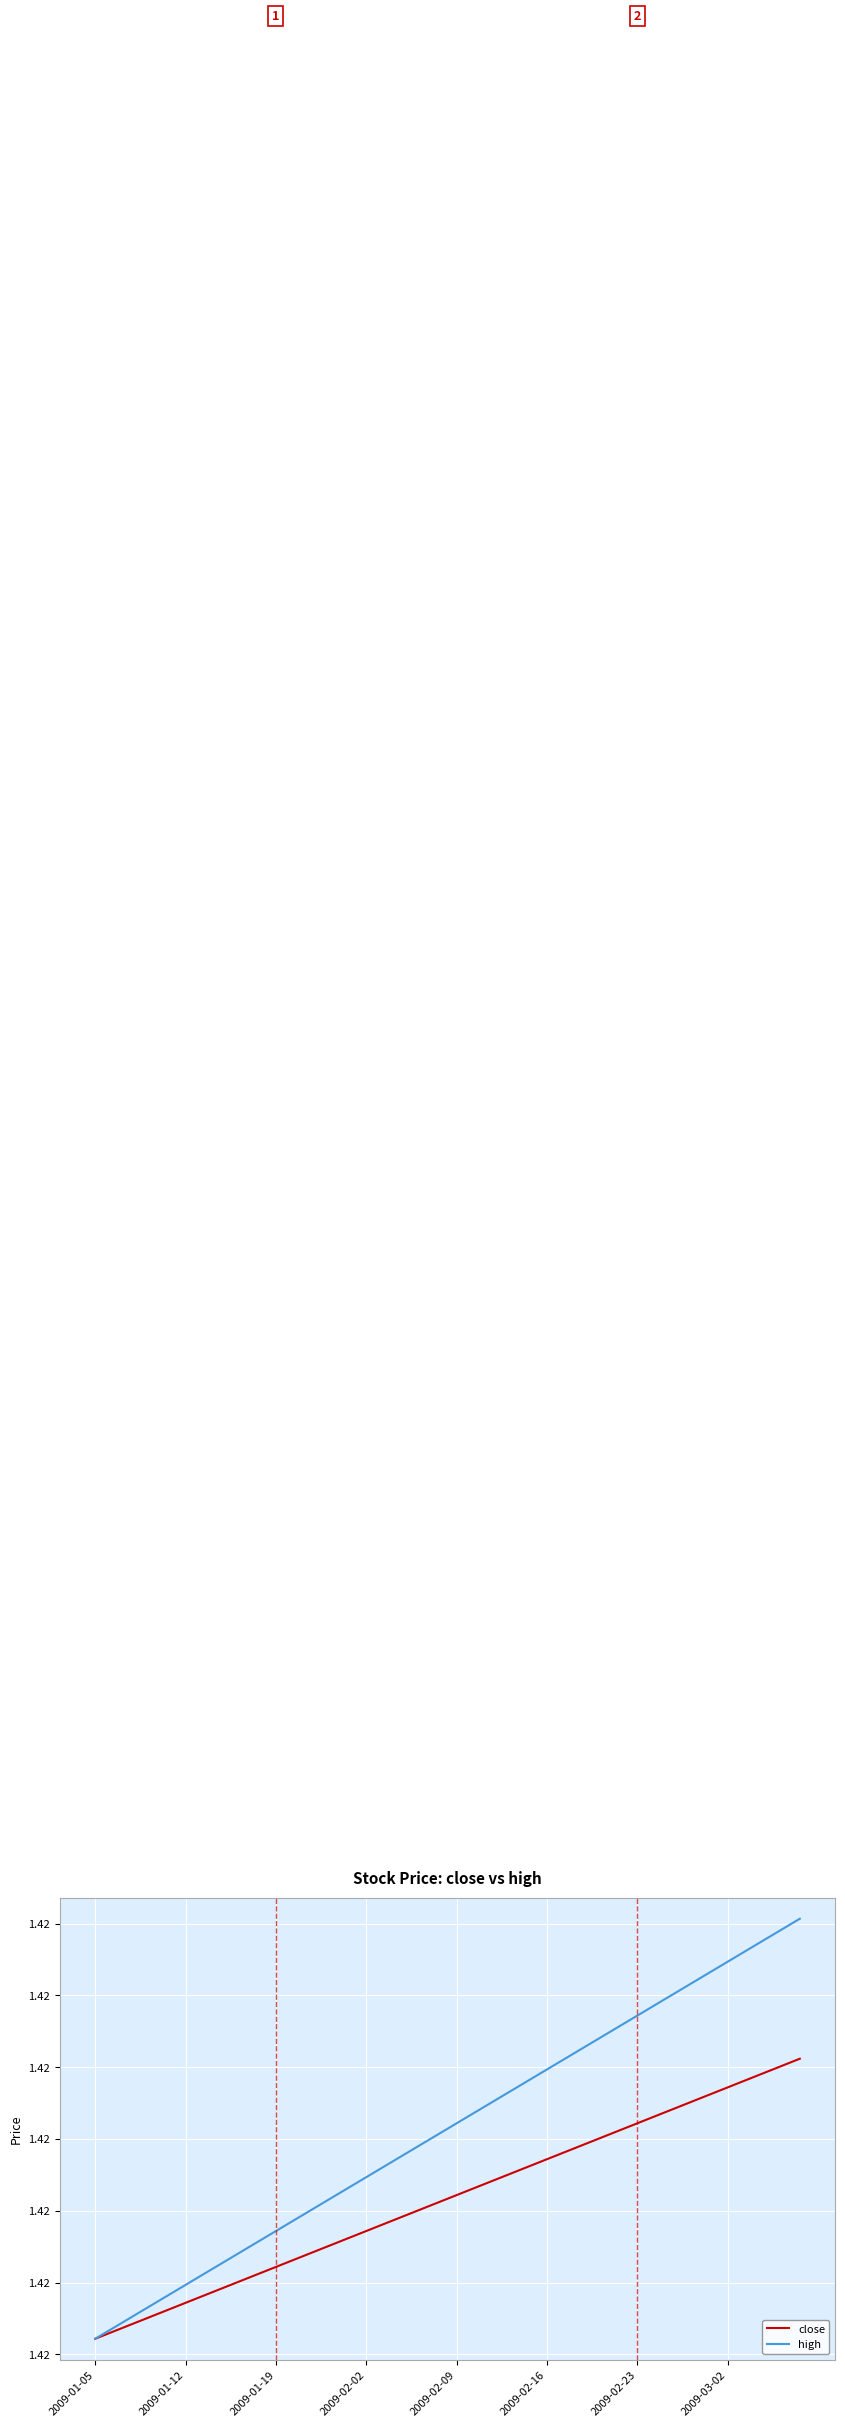

At how many categories does at least one series exceed 1?

40